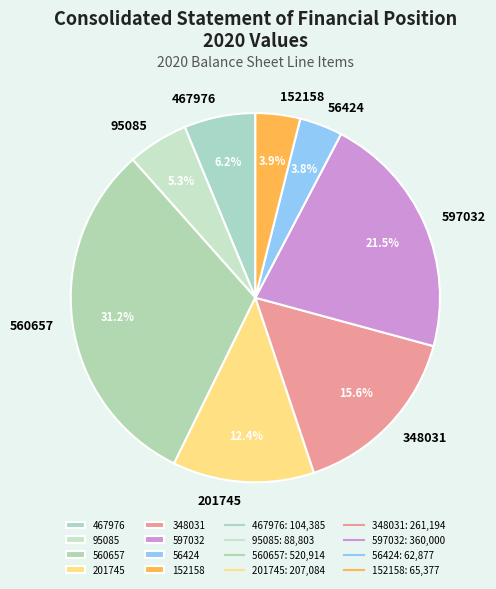

Which category has the biggest portion of the pie?

560657